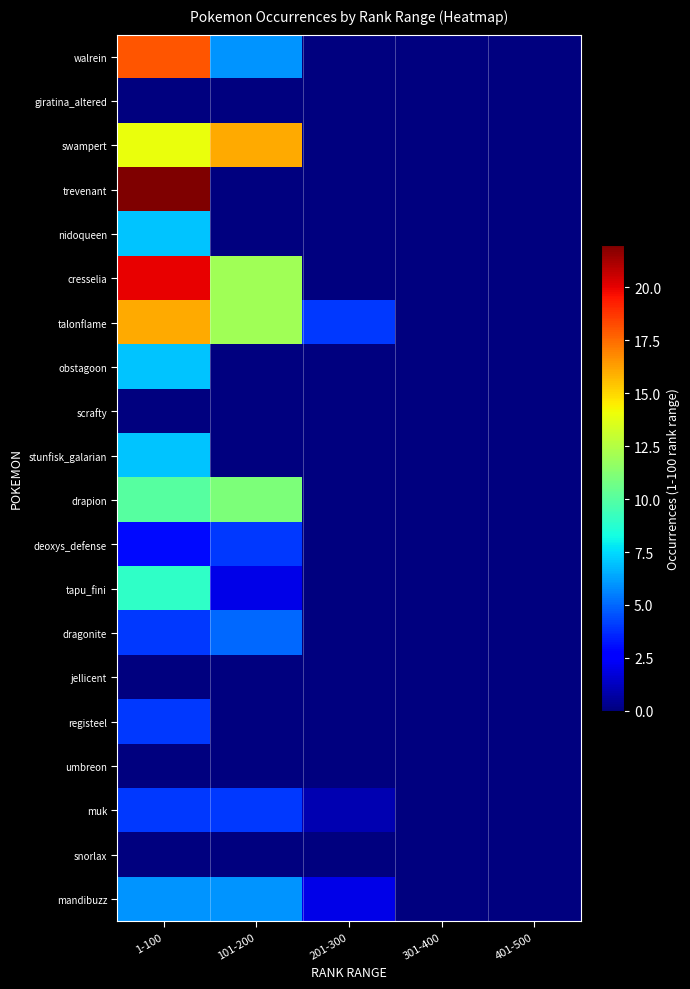

Rank the series by their maximum value, from lowest to highest.

giratina_altered, scrafty, jellicent, umbreon, snorlax, deoxys_defense, registeel, muk, dragonite, mandibuzz, nidoqueen, obstagoon, stunfisk_galarian, tapu_fini, drapion, swampert, talonflame, walrein, cresselia, trevenant